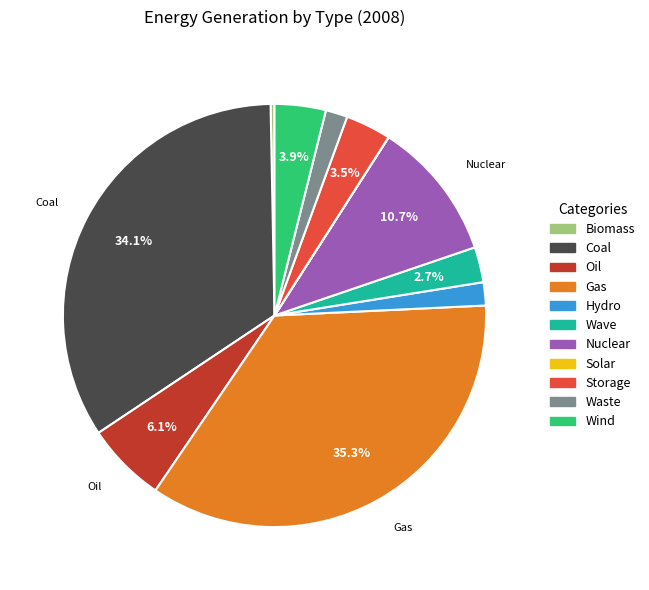

Approximately how many times larger is the value at Storage compared to Waste?

2.1